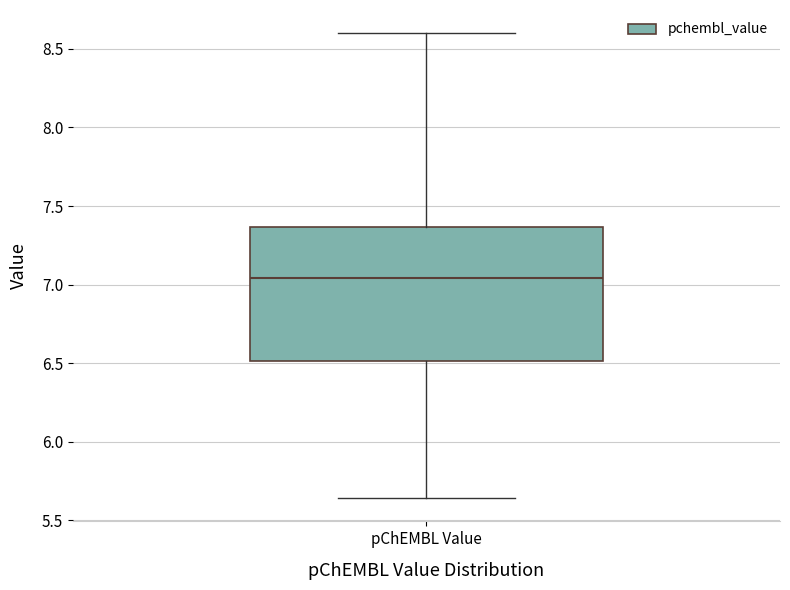

Read this box plot against the y-axis: the position of the median line, the range covered by the box, and the ends of both whiskers. The values are not printed on the chart, so give them approximately, as read against the axis.

median 7.05, box 6.50 to 7.35, whiskers 5.65 to 8.60